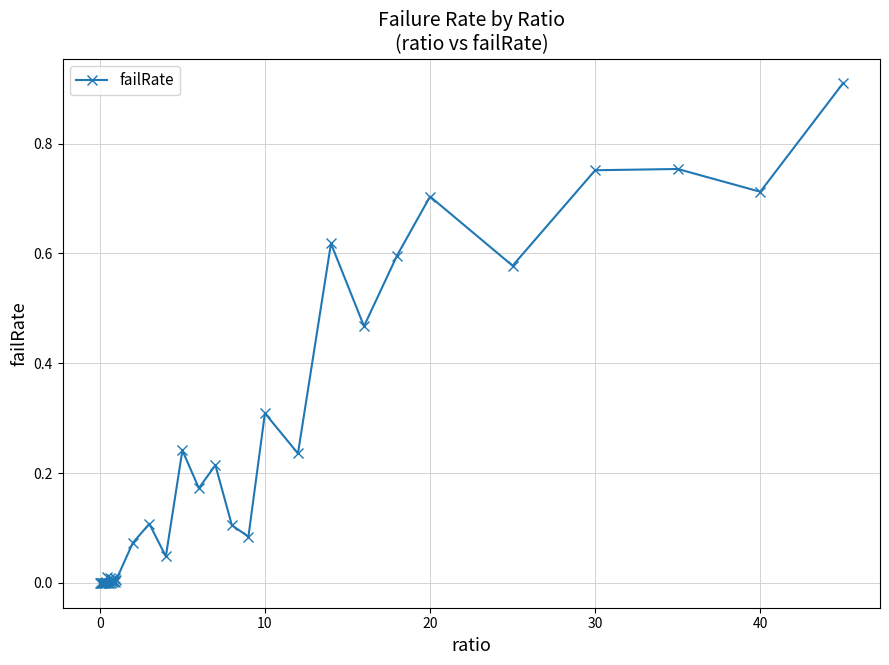

True or false: there are more than 0 points higher than both neighbors.

True